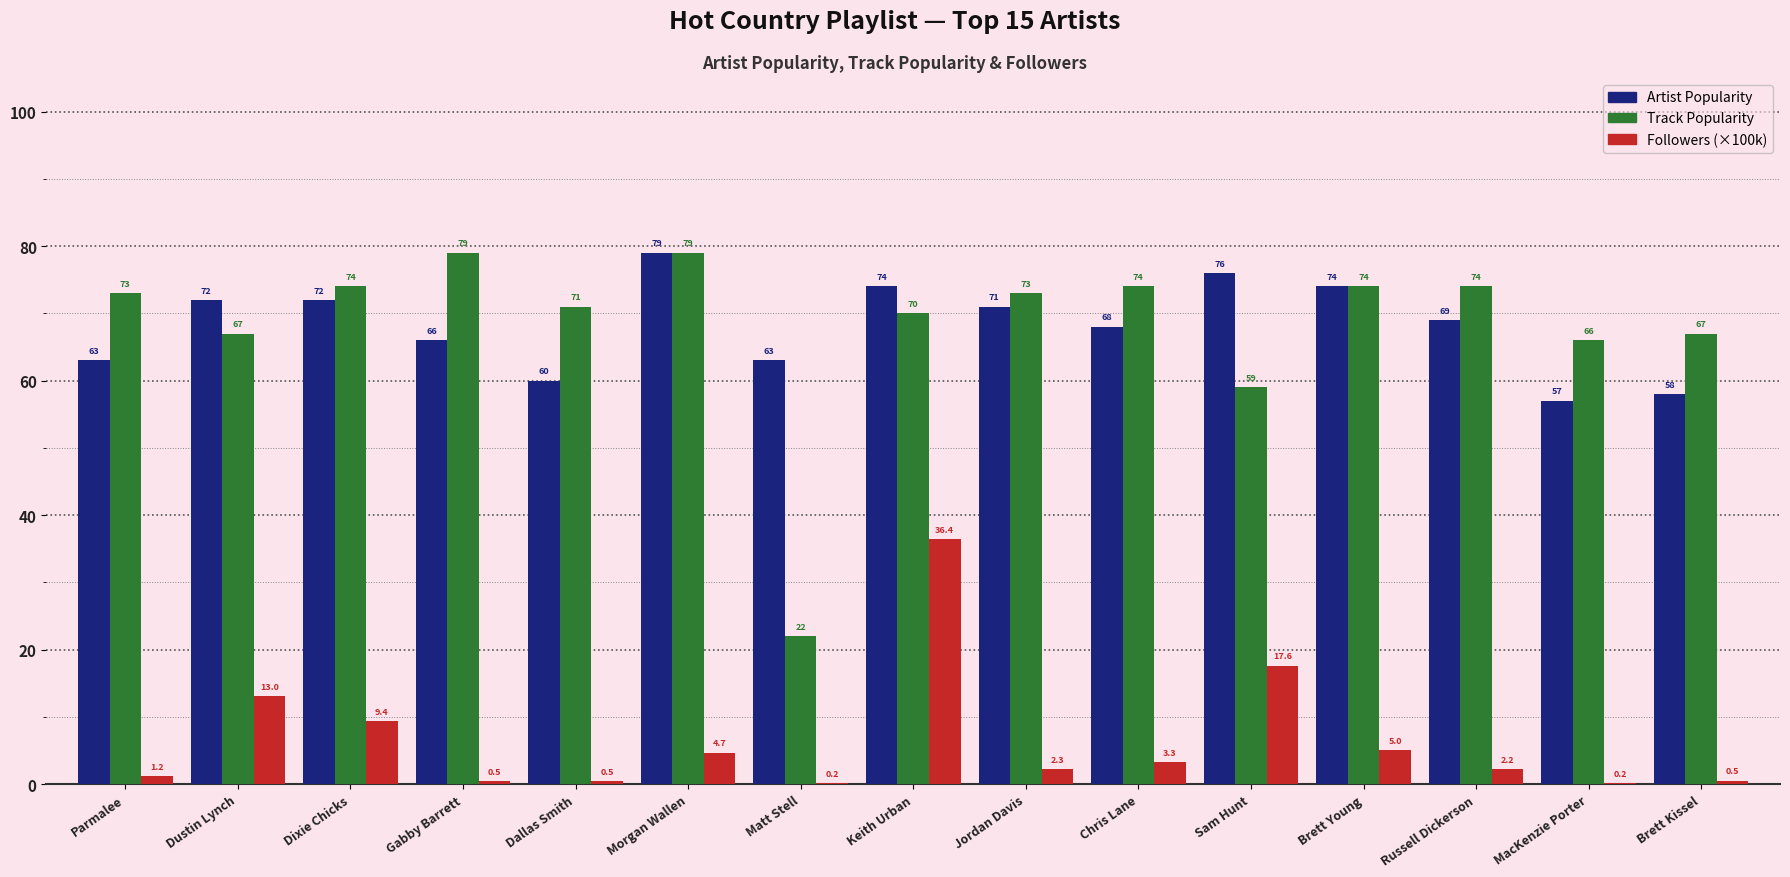

Reading right to left, transcribe all the data shown in this chart.

Artist Popularity: 58.0	57.0	69.0	74.0	76.0	68.0	71.0	74.0	63.0	79.0	60.0	66.0	72.0	72.0	63.0
Track Popularity: 67.0	66.0	74.0	74.0	59.0	74.0	73.0	70.0	22.0	79.0	71.0	79.0	74.0	67.0	73.0
Followers (×100k): 0.5	0.2	2.2	5.0	17.6	3.3	2.3	36.4	0.2	4.7	0.5	0.5	9.4	13.0	1.2